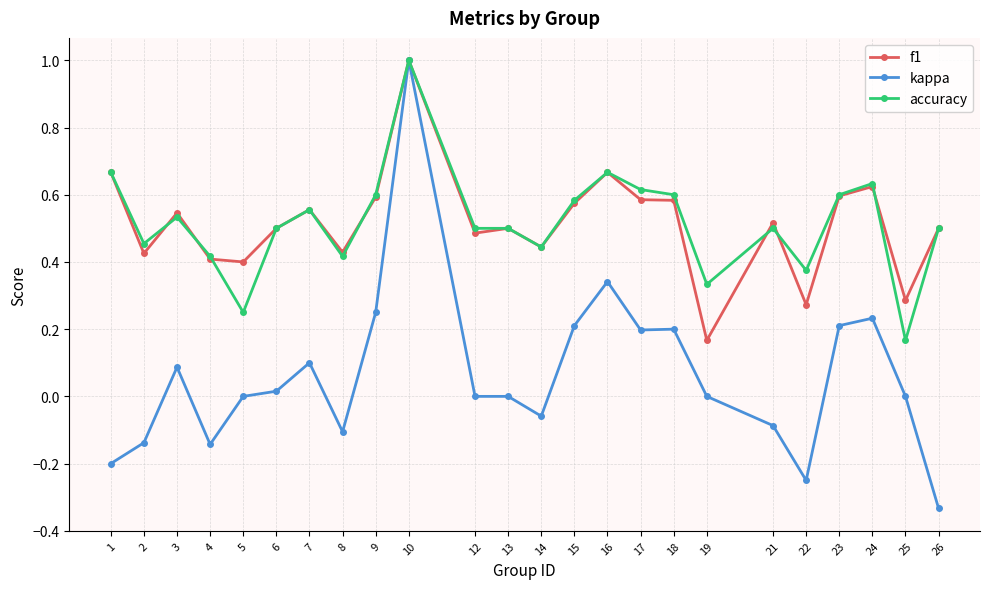

True or false: accuracy has more than 0 interior local peaks.

True